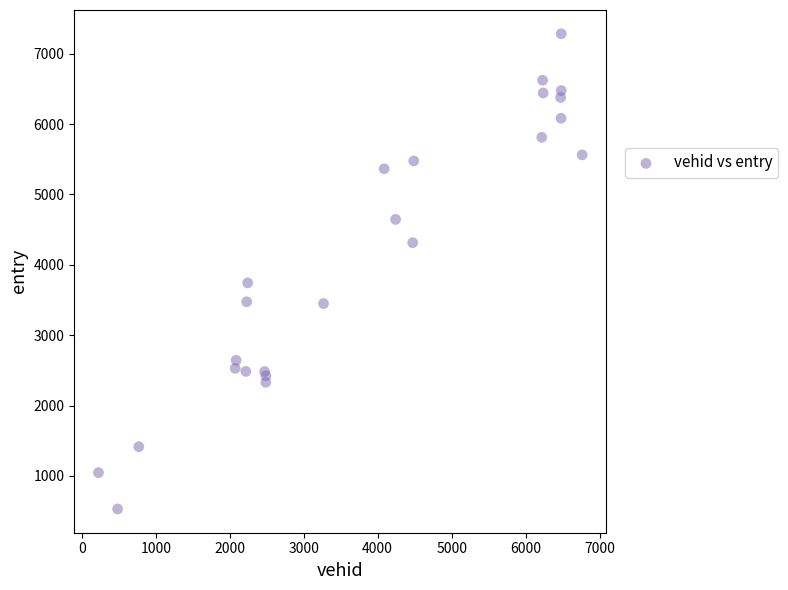

What Y value in the scatter plot is closest to 3907?

3743.2